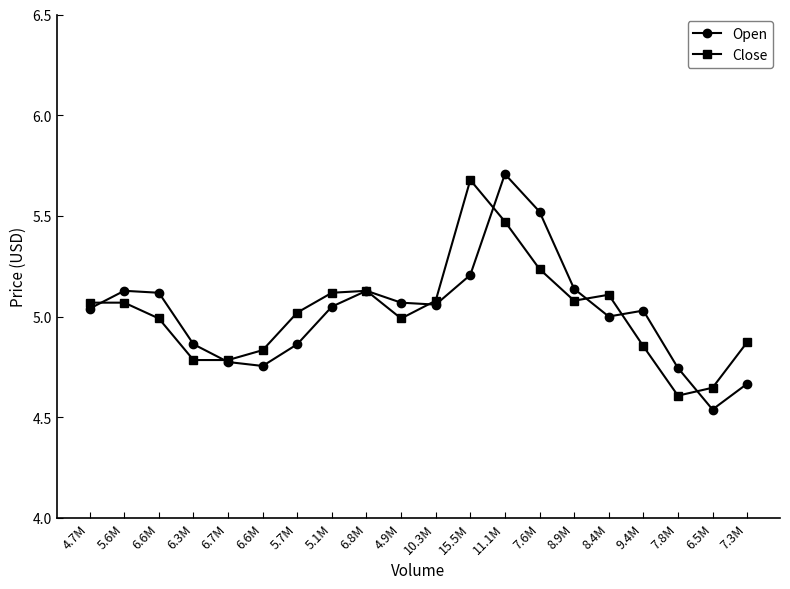

What is the difference between the highest and lowest values at 5.6M?

0.1